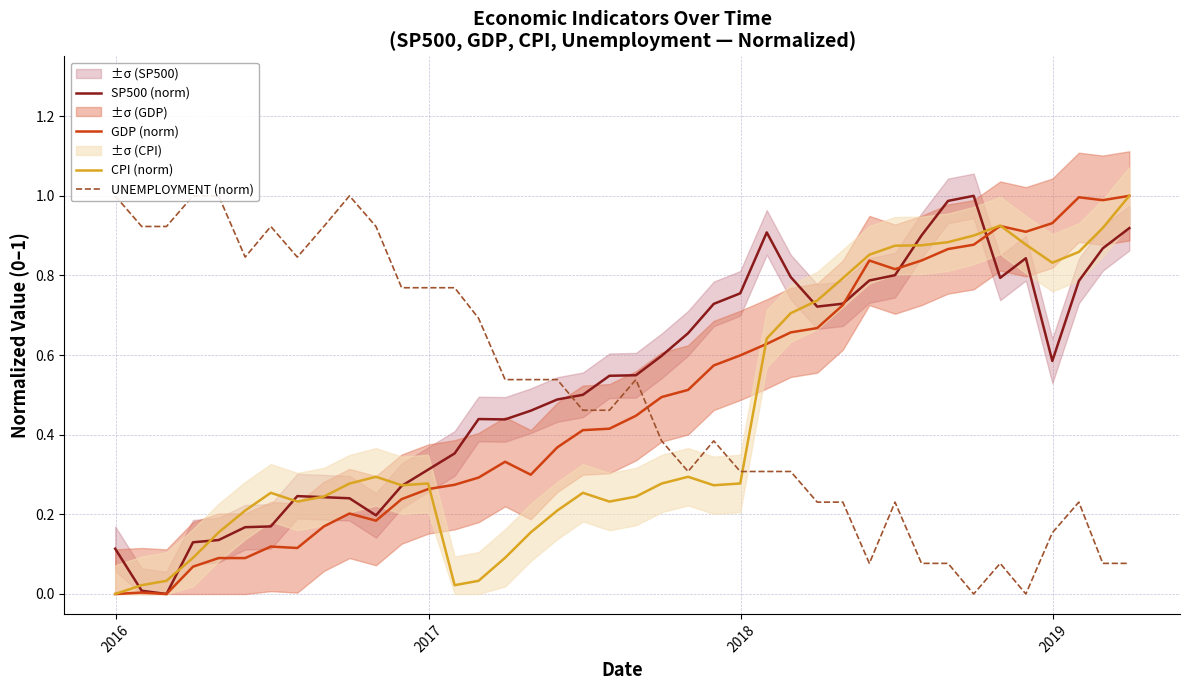

What is the maximum value for CPI (norm)?

1.0